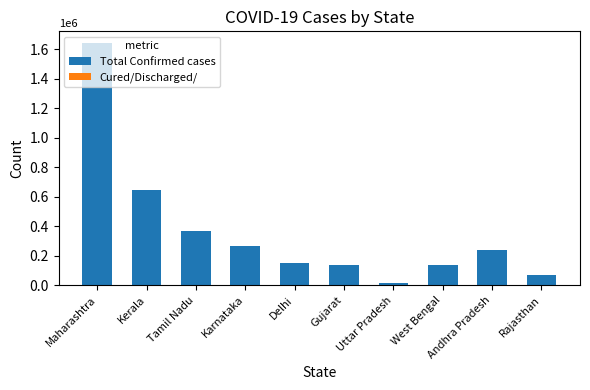

At which category is the sum across all series the highest?

Maharashtra